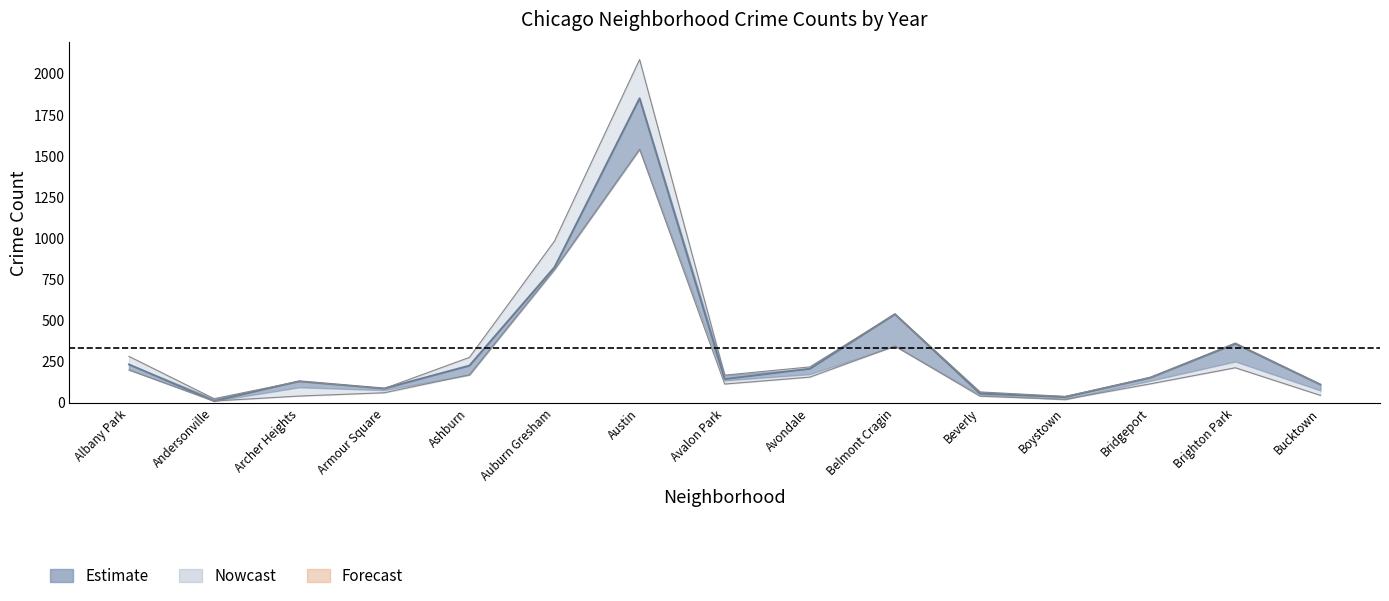

How many data points in 2023 are less than 153?

7